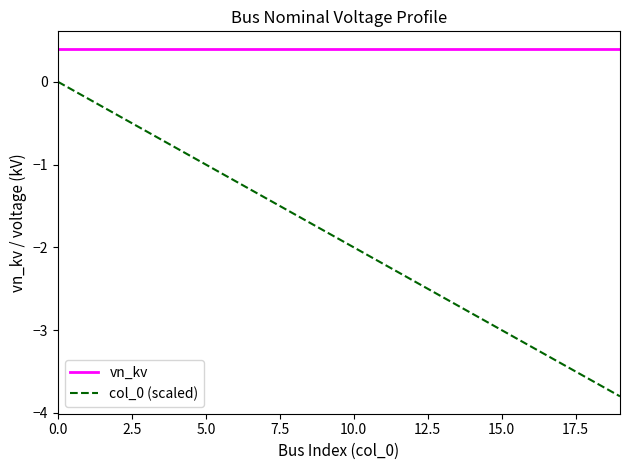

Which series has the largest range (max minus min)?

col_0 (scaled)